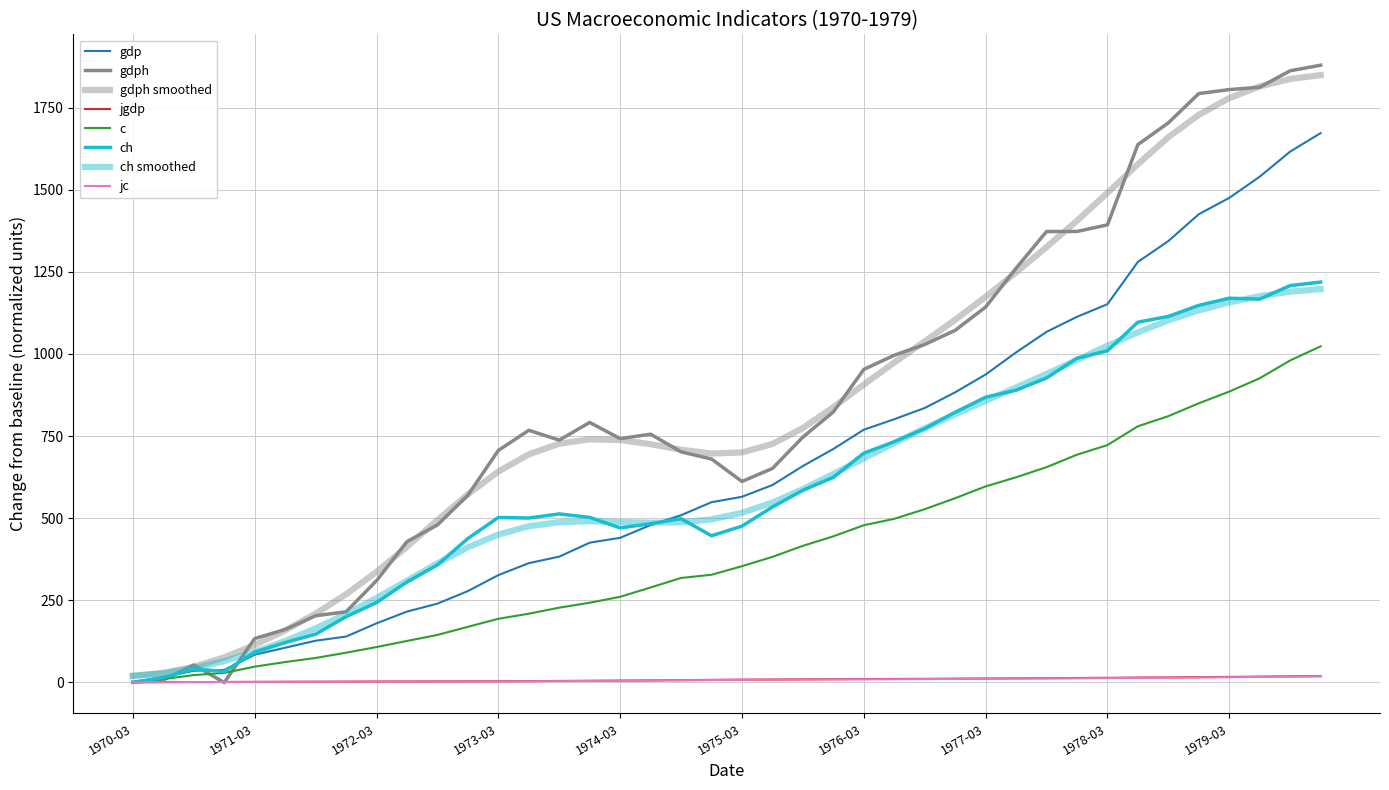

At how many categories does at least one series exceed 1027?

14